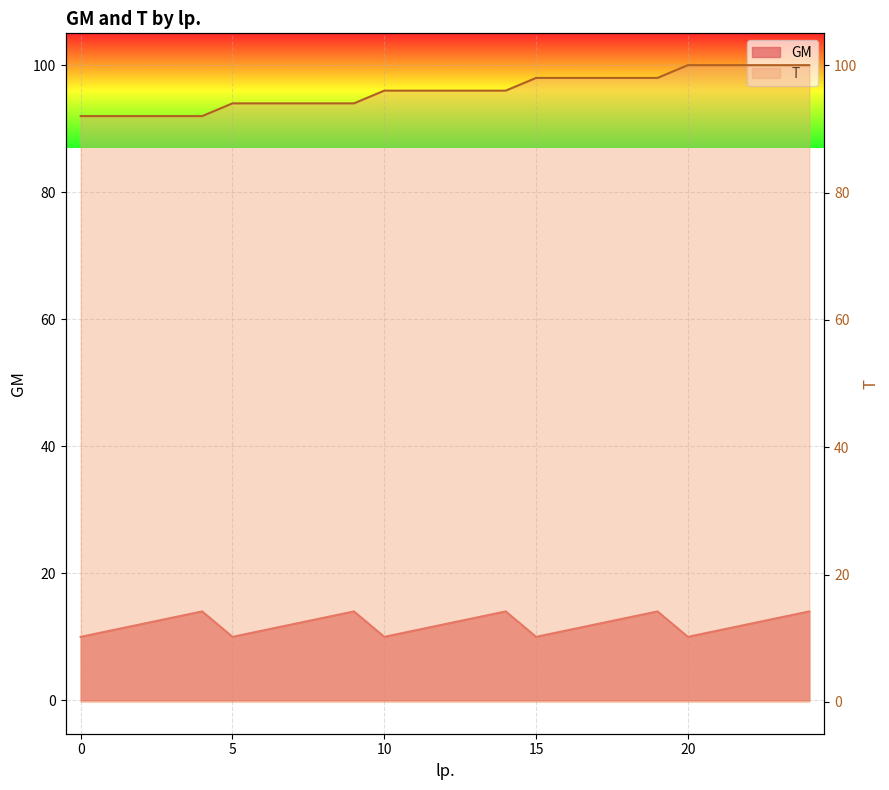

Reading right to left, list all the values displayed in this chart.

GM: 14	13	12	11	10	14	13	12	11	10	14	13	12	11	10	14	13	12	11	10	14	13	12	11	10
T: 100	100	100	100	100	98	98	98	98	98	96	96	96	96	96	94	94	94	94	94	92	92	92	92	92